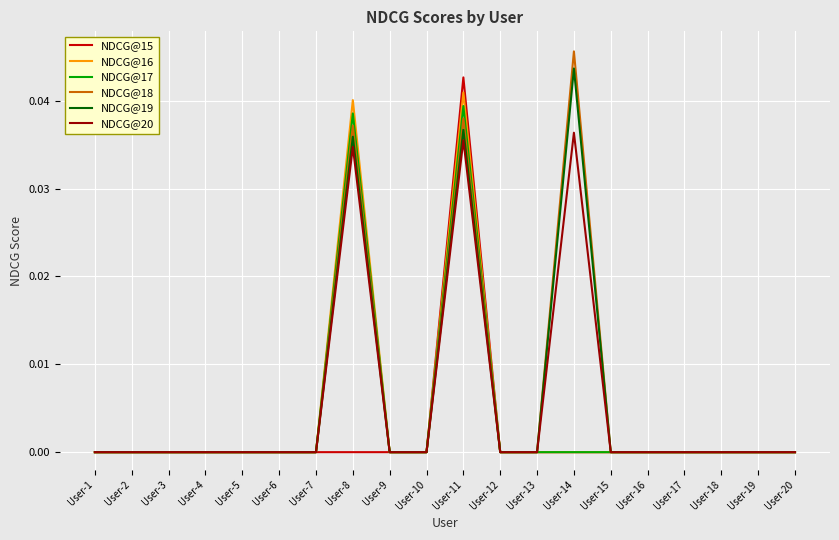

Is it true that NDCG@20 equals 0.0 at User-18?

True